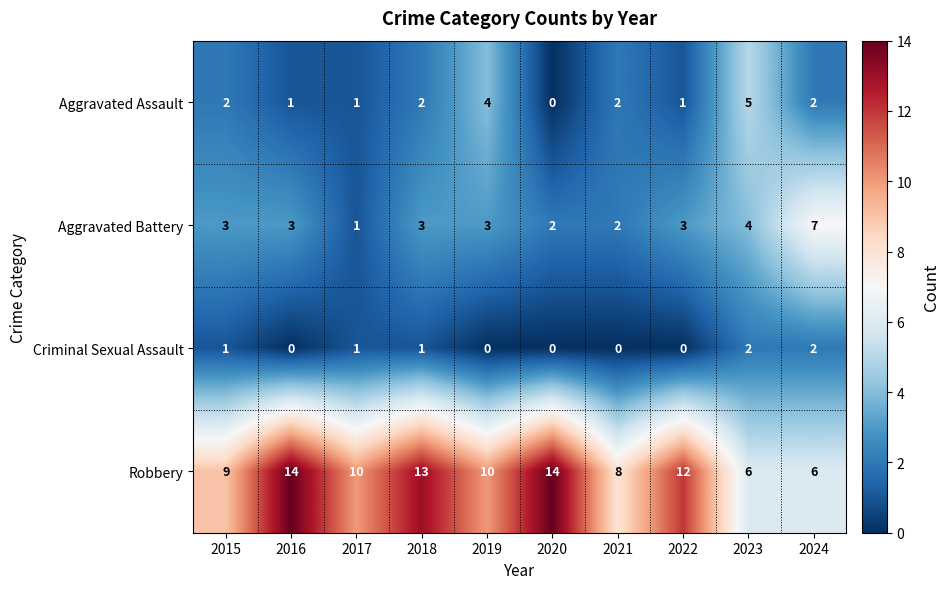

Count the Criminal Sexual Assault values in the range 0 to 1.

8